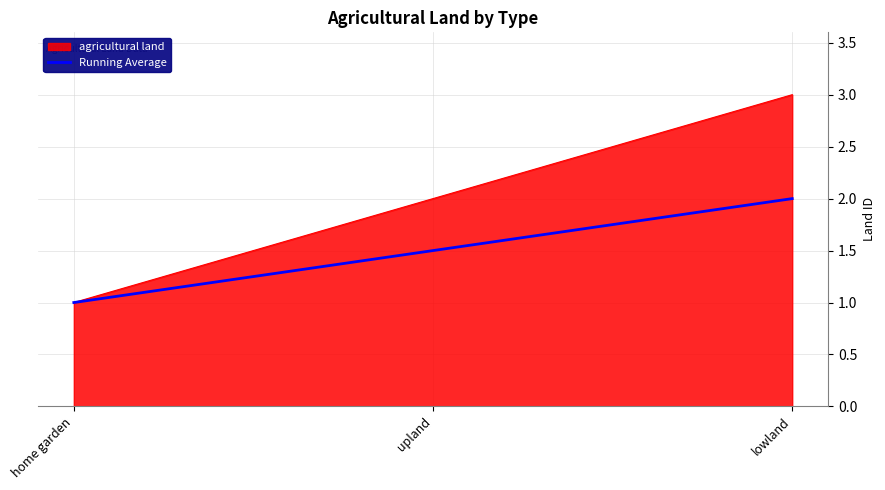

What is the smallest value displayed?

1.0